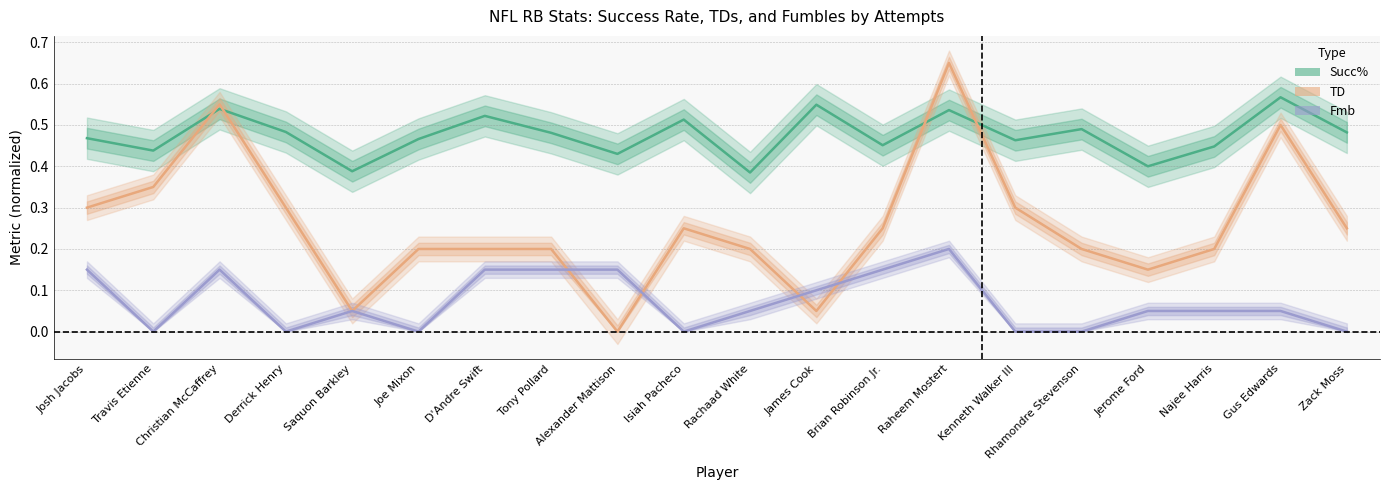

Is it true that Fmb equals 0.1 at Raheem Mostert?

False